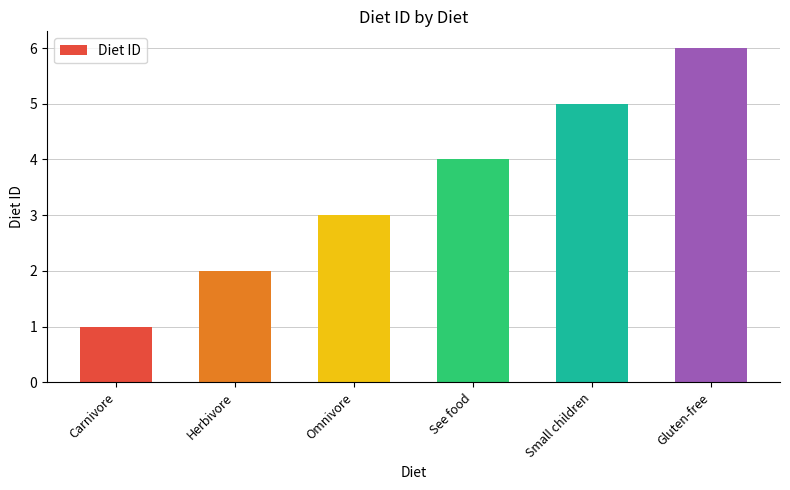

Rank the categories by value from lowest to highest.

Carnivore, Herbivore, Omnivore, See food, Small children, Gluten-free